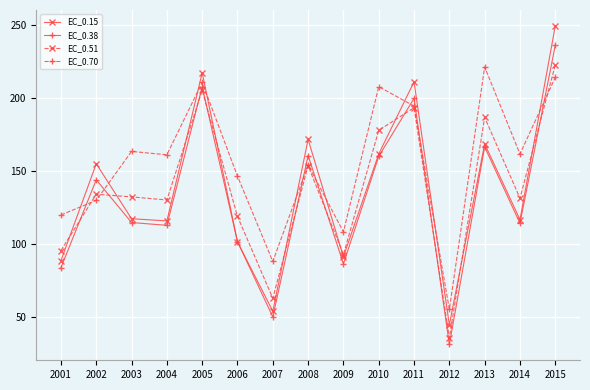

What is the value of the EC_0.70 point at the 11th from the left?

194.5